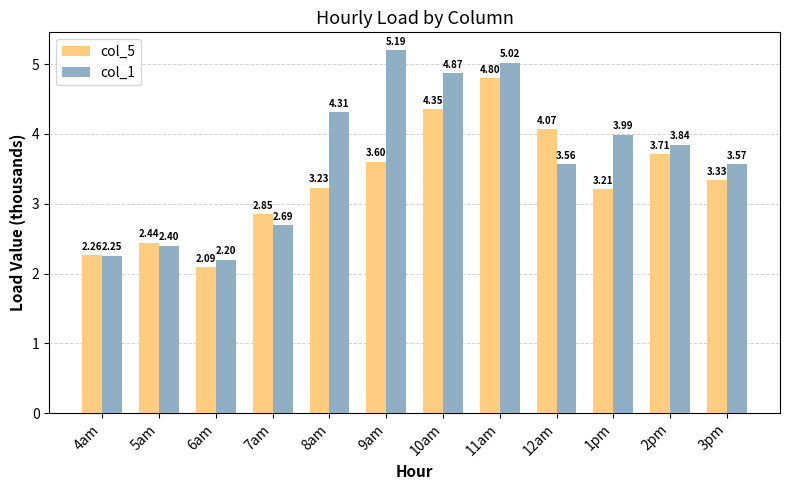

What is the difference between the col_1 values at 4am and 6am?

0.1